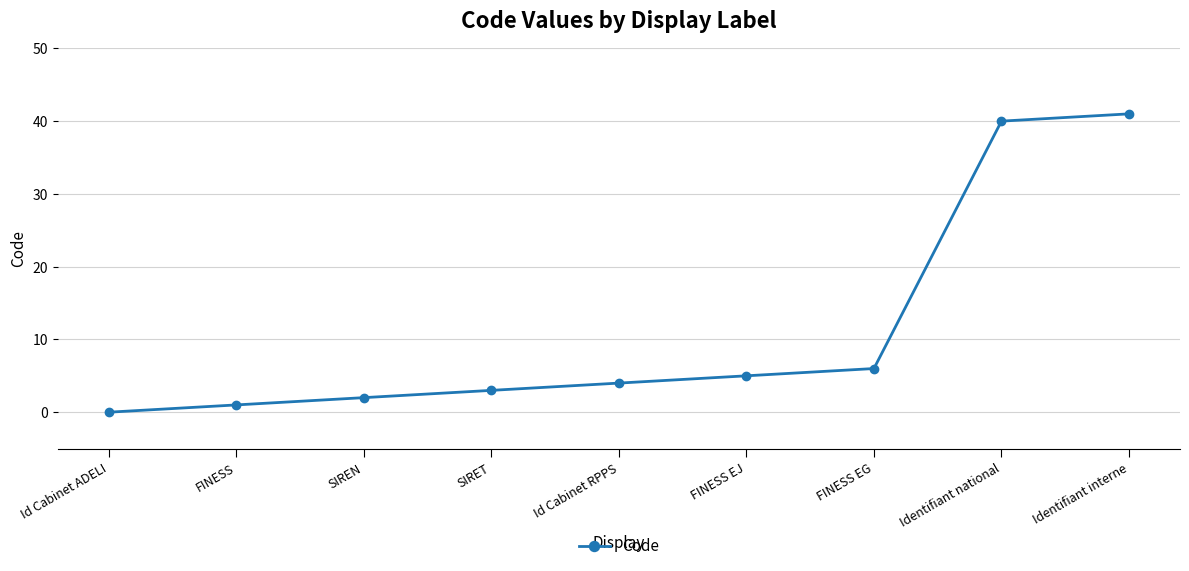

Which label corresponds to the smallest value in the chart?

Id Cabinet ADELI